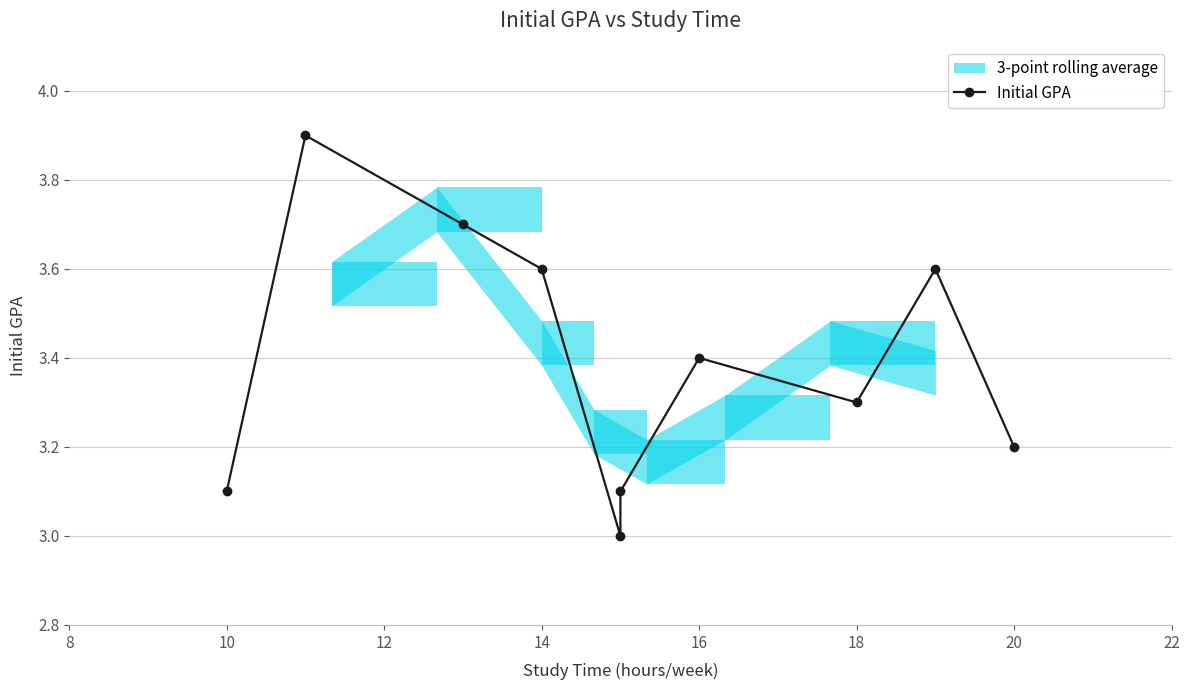

Reading right to left, list all the values displayed in this chart.

3.2	3.6	3.3	3.4	3.1	3.0	3.6	3.7	3.9	3.1